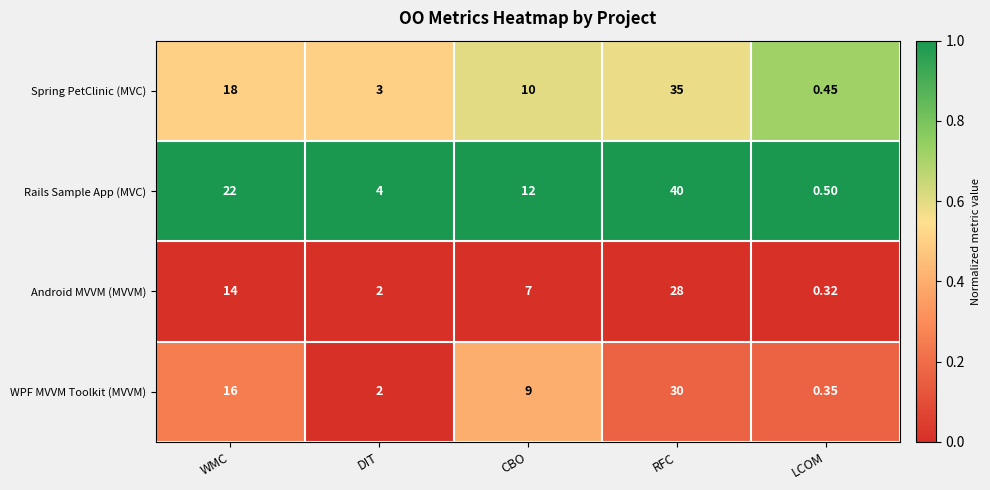

What is the total value across all series at DIT?

11.0